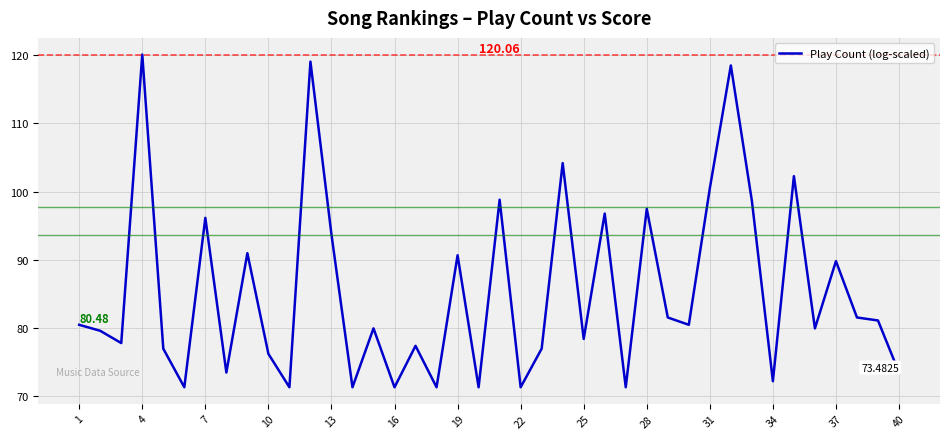

What is the smallest value displayed?

71.3